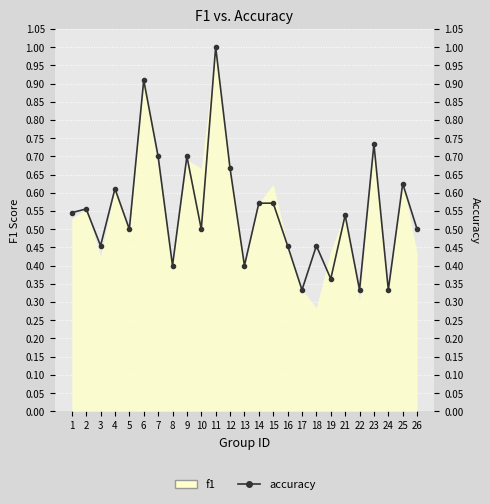

Reading left to right, extract all data points from this chart.

0.5	0.6	0.5	0.6	0.5	0.9	0.7	0.4	0.7	0.5	1.0	0.7	0.4	0.6	0.6	0.5	0.3	0.5	0.4	0.5	0.3	0.7	0.3	0.6	0.5